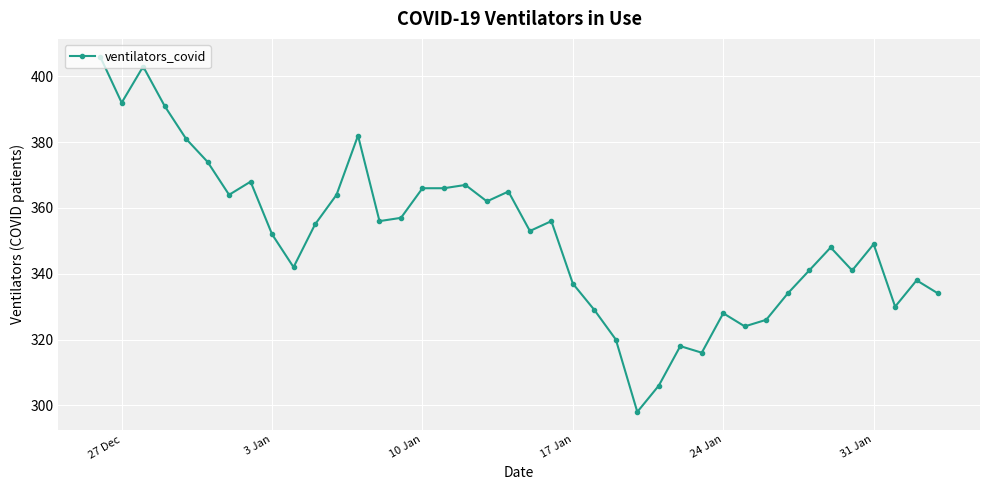

What is the maximum value shown in the chart?

406